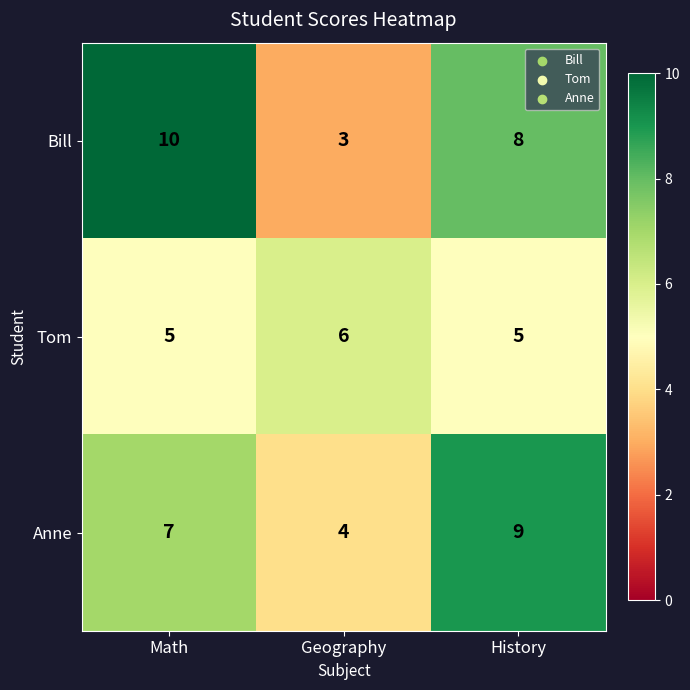

Is the value of Tom at History greater than the value of Bill at Math?

No